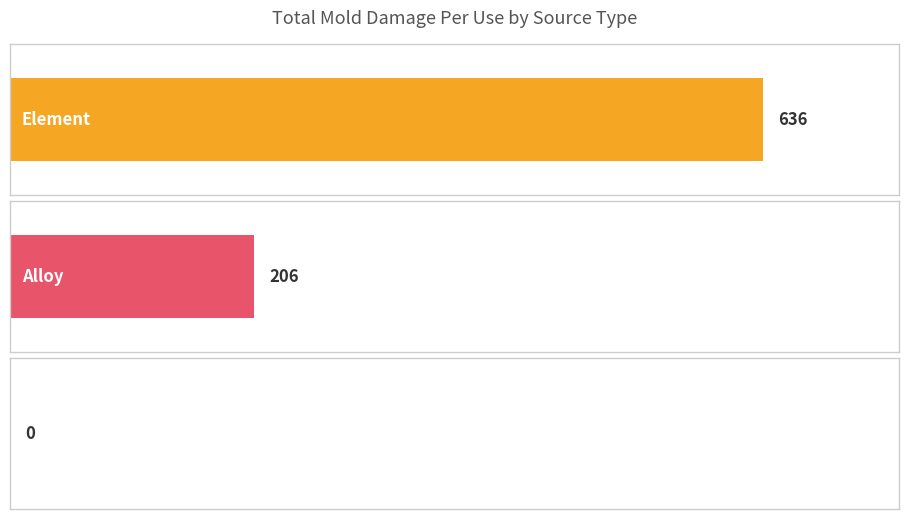

Which has a higher value, Alloy or Mineral?

Alloy